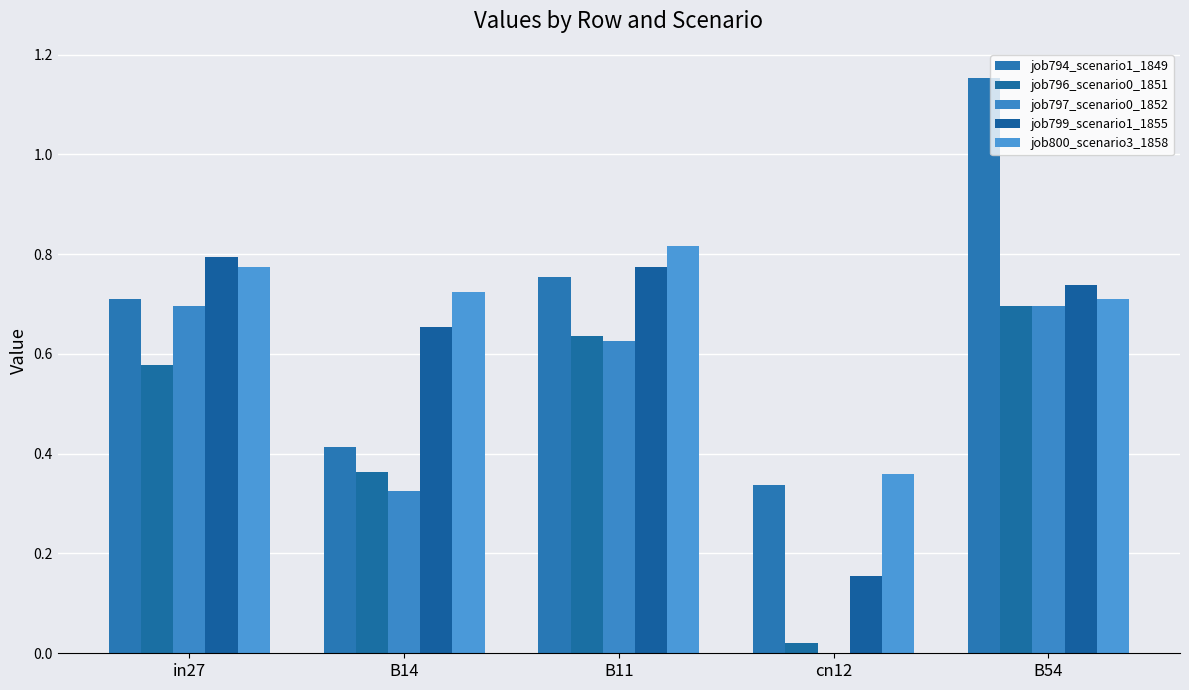

At which category is the sum across all series the highest?

B54